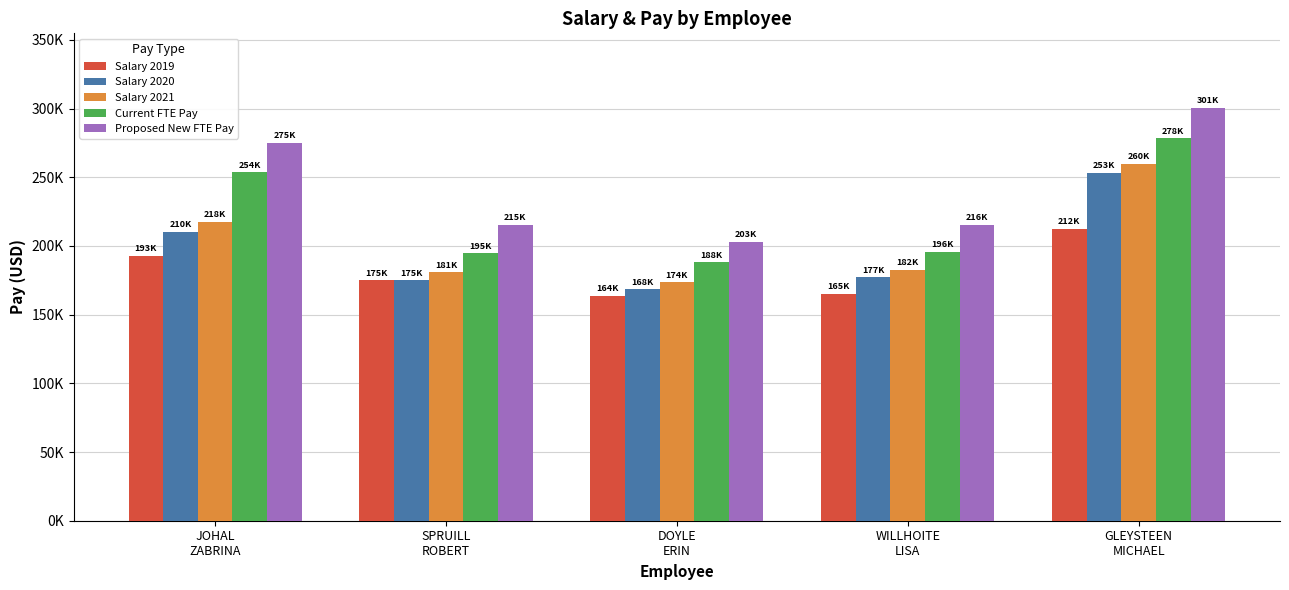

The Current FTE Pay series shows 188032.0 at DOYLE
ERIN. True or false?

True